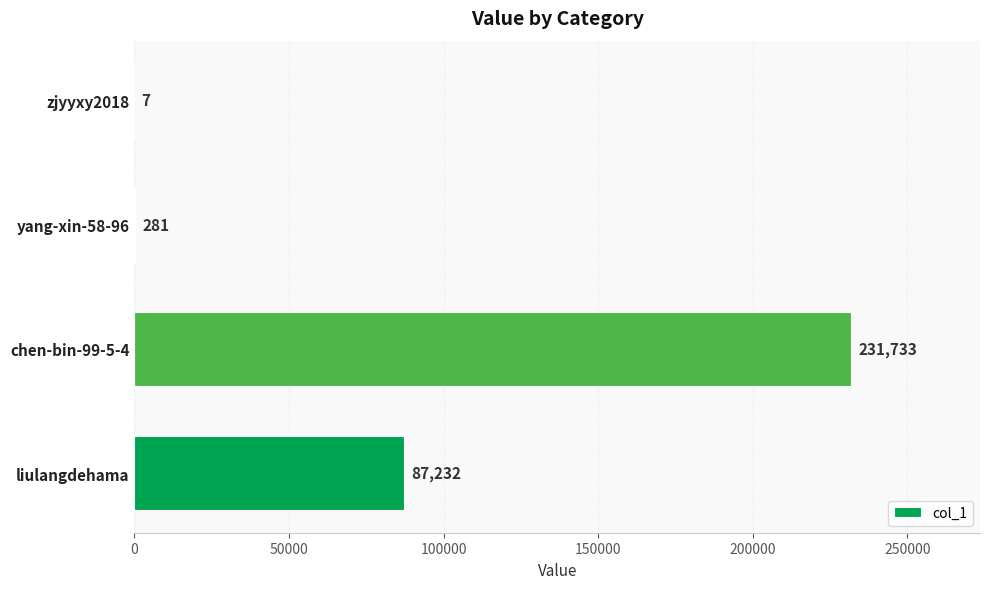

What is the greatest value displayed?

231733